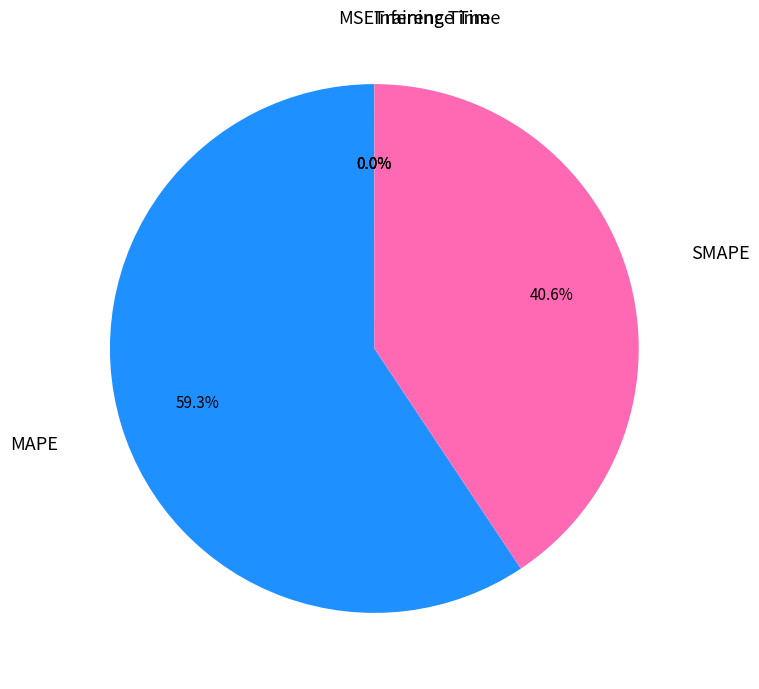

Does any single category account for the majority?

Yes